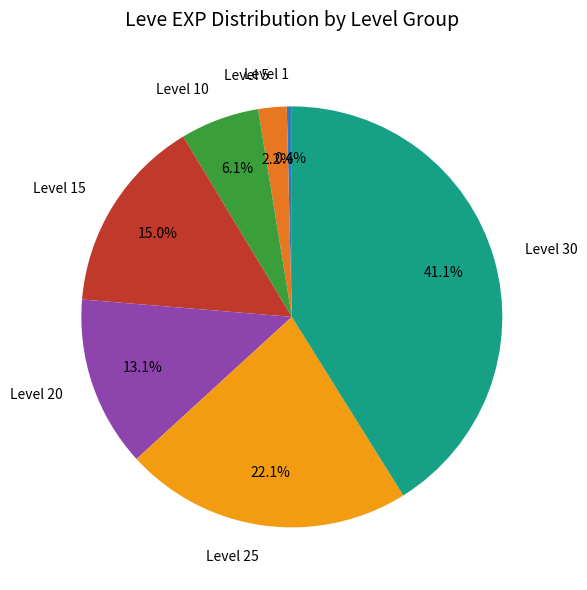

Combined, do Level 1 and Level 30 account for over 50%?

No